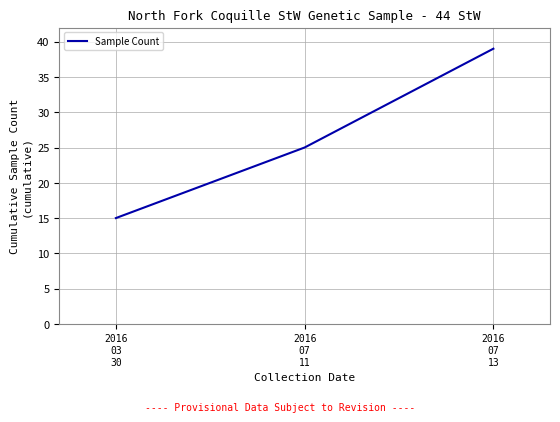

Approximately how many times larger is the value at 2016
03
30 compared to 2016
07
11?

0.6